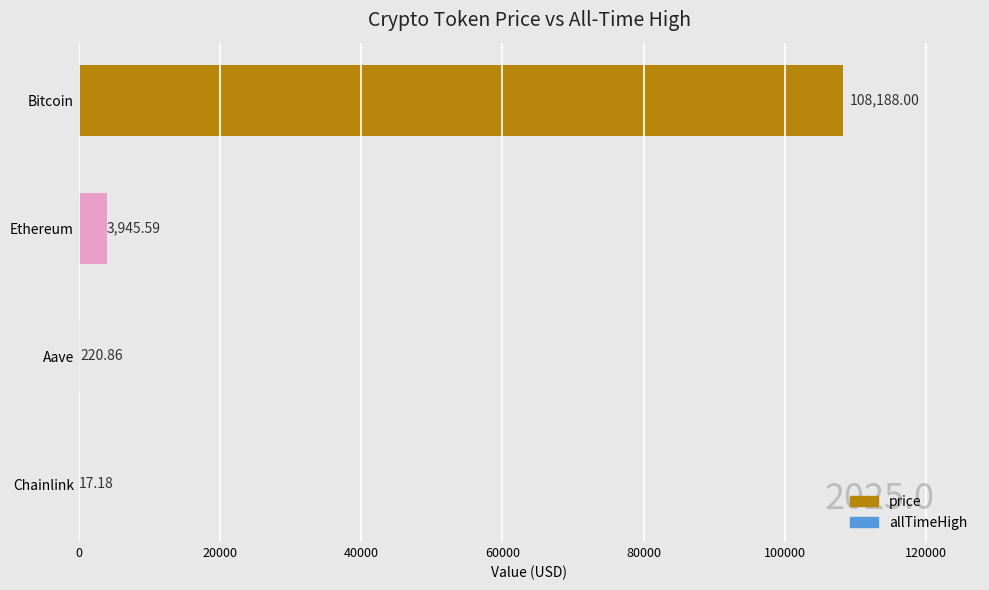

At which category does the chart reach its peak across all series?

Bitcoin